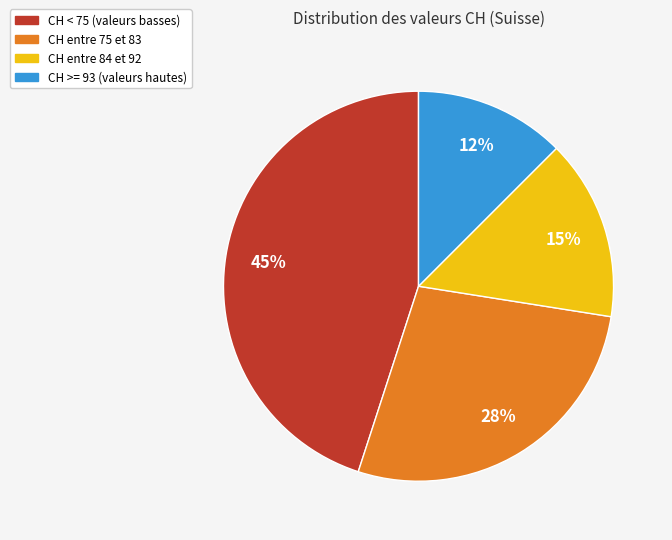

What is the smallest slice in the pie chart?

CH >= 93 (valeurs hautes)